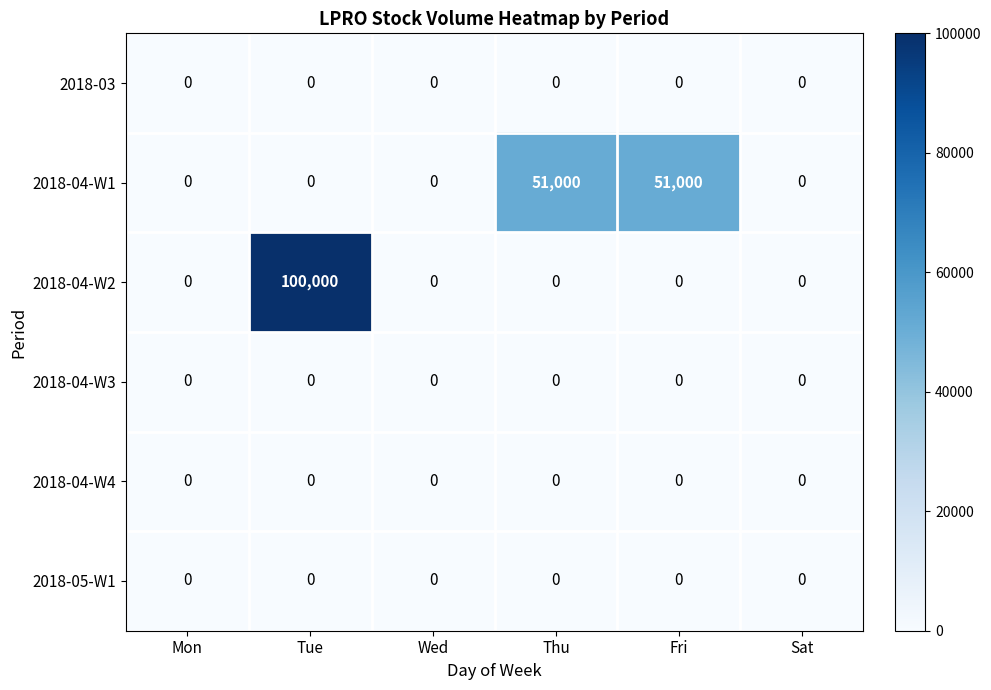

The 2018-03 series shows 0 at Tue. True or false?

True